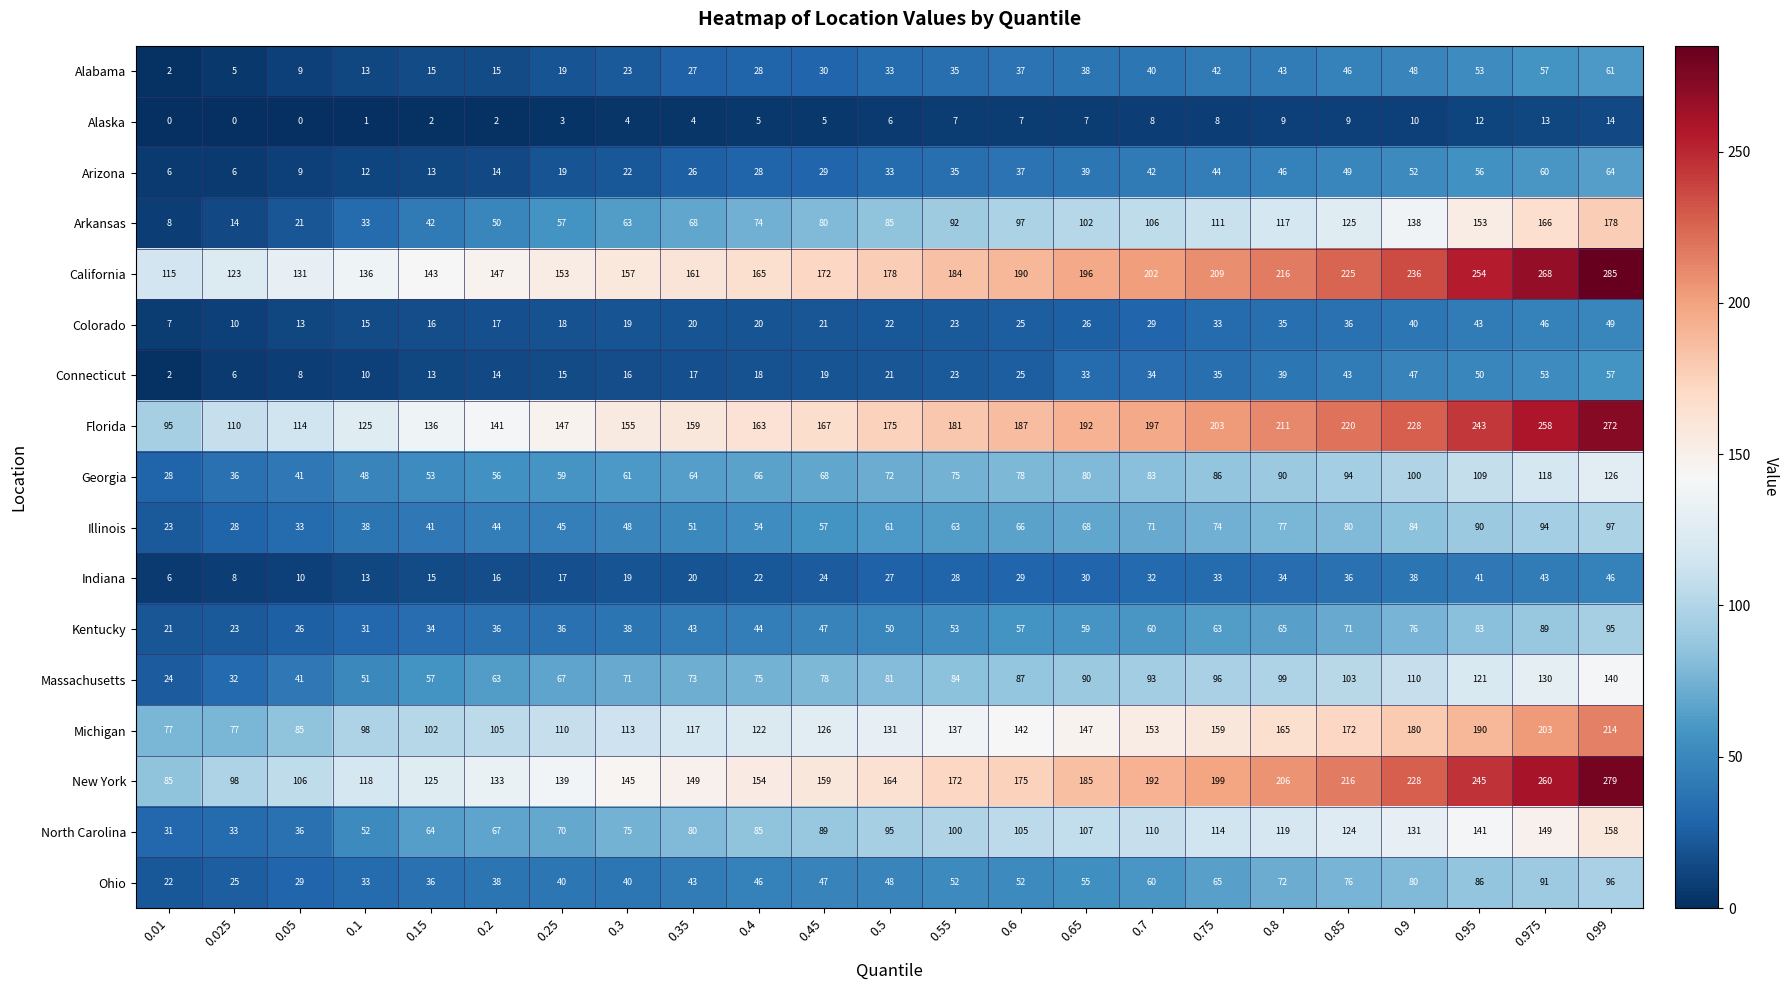

Which series has the largest range (max minus min)?

New York